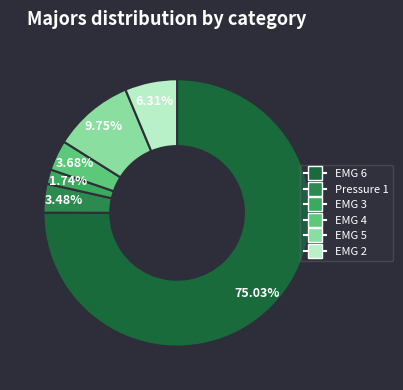

Which slice is the largest?

EMG 6